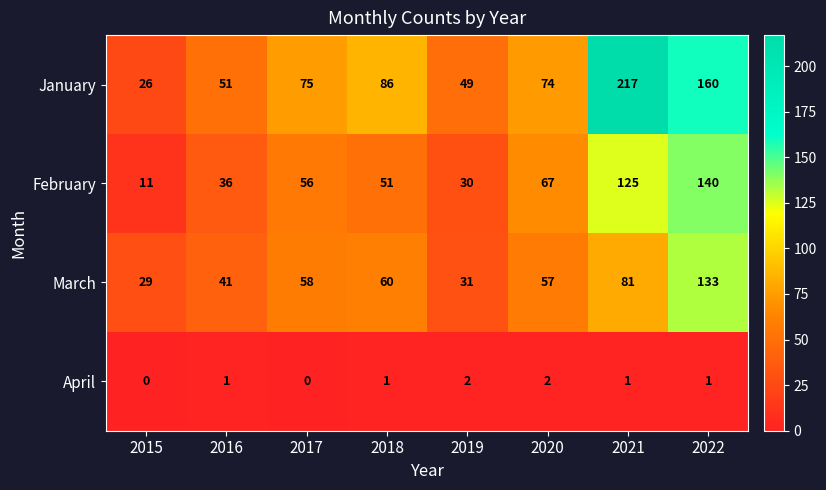

What is the approximate value of January at 2017?

75